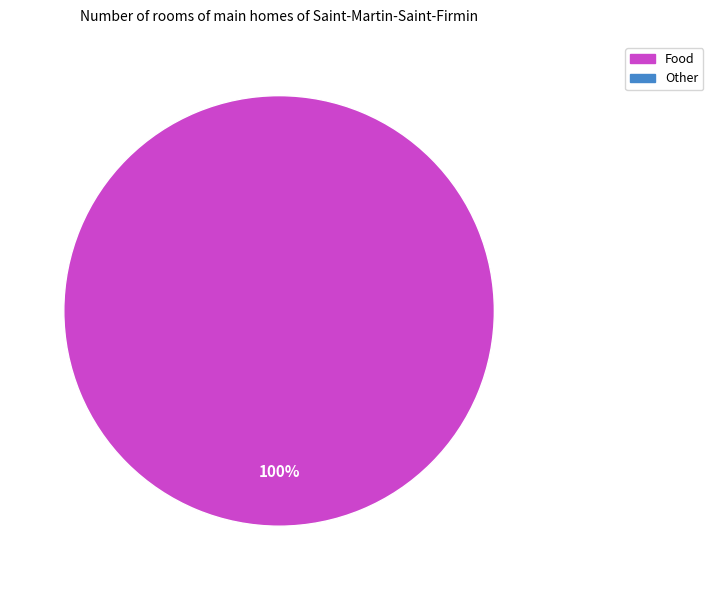

Does any single category account for the majority?

Yes